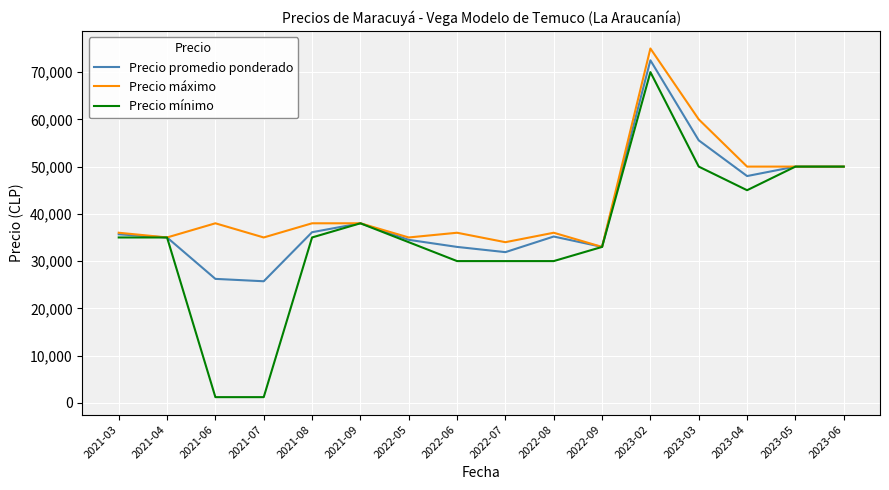

The value of Precio máximo at 2022-08 is 58260. True or false?

False